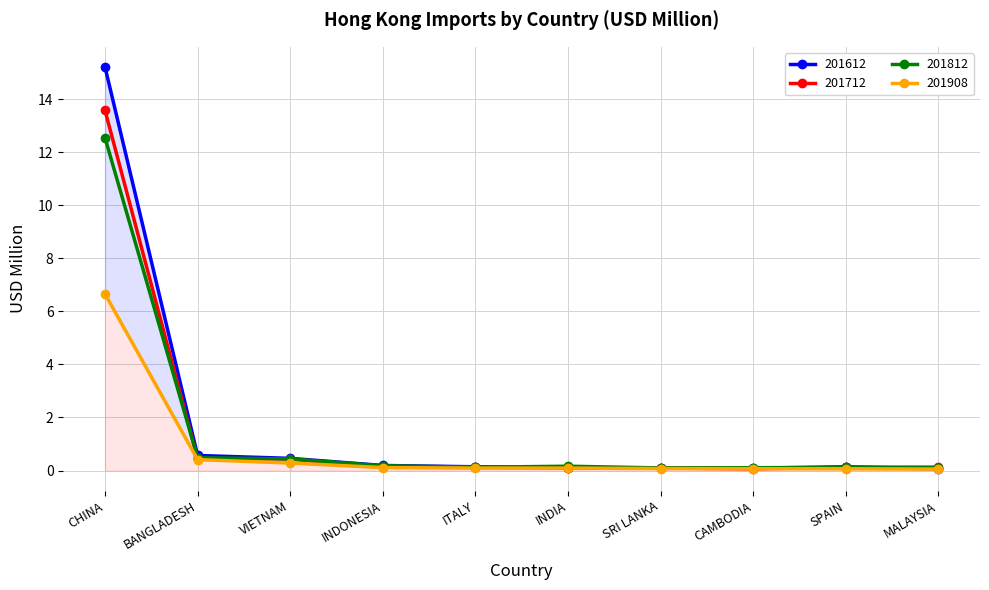

True or false: 201612 and 201712 intersect in this chart.

True